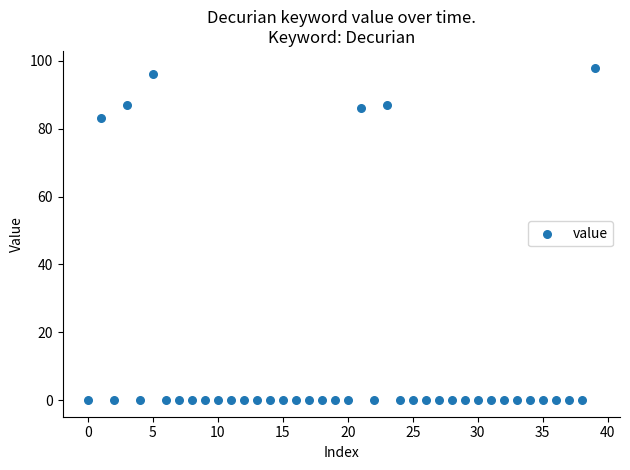

What Y value in the scatter plot is closest to 49?

83